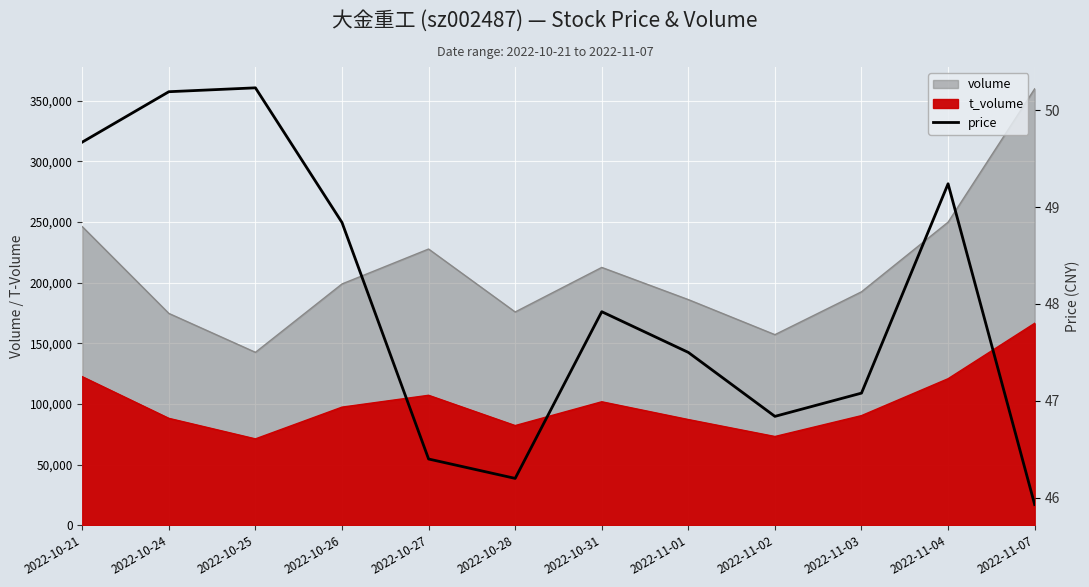

Which label corresponds to the smallest value in the chart?

2022-11-07